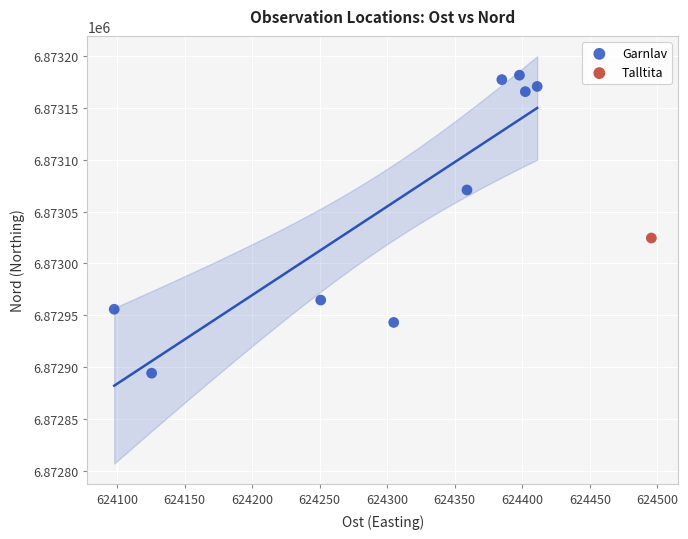

What are all the series names shown in the legend?

Garnlav, Talltita